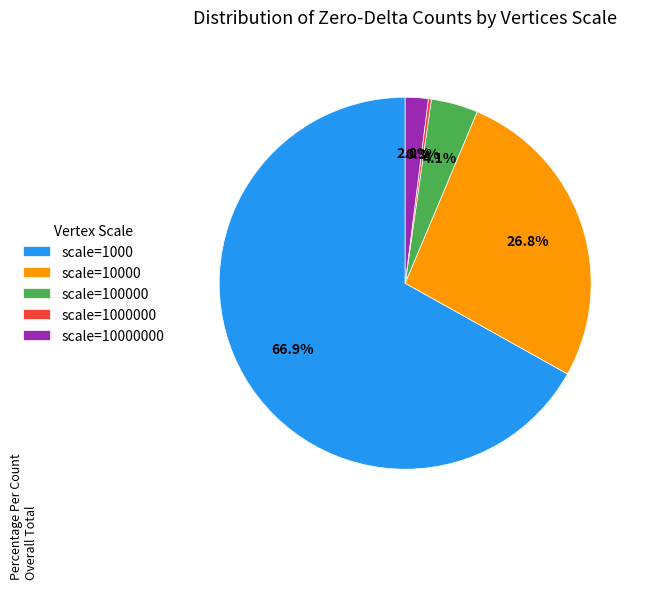

To the nearest percent, what is the average slice percentage?

20%